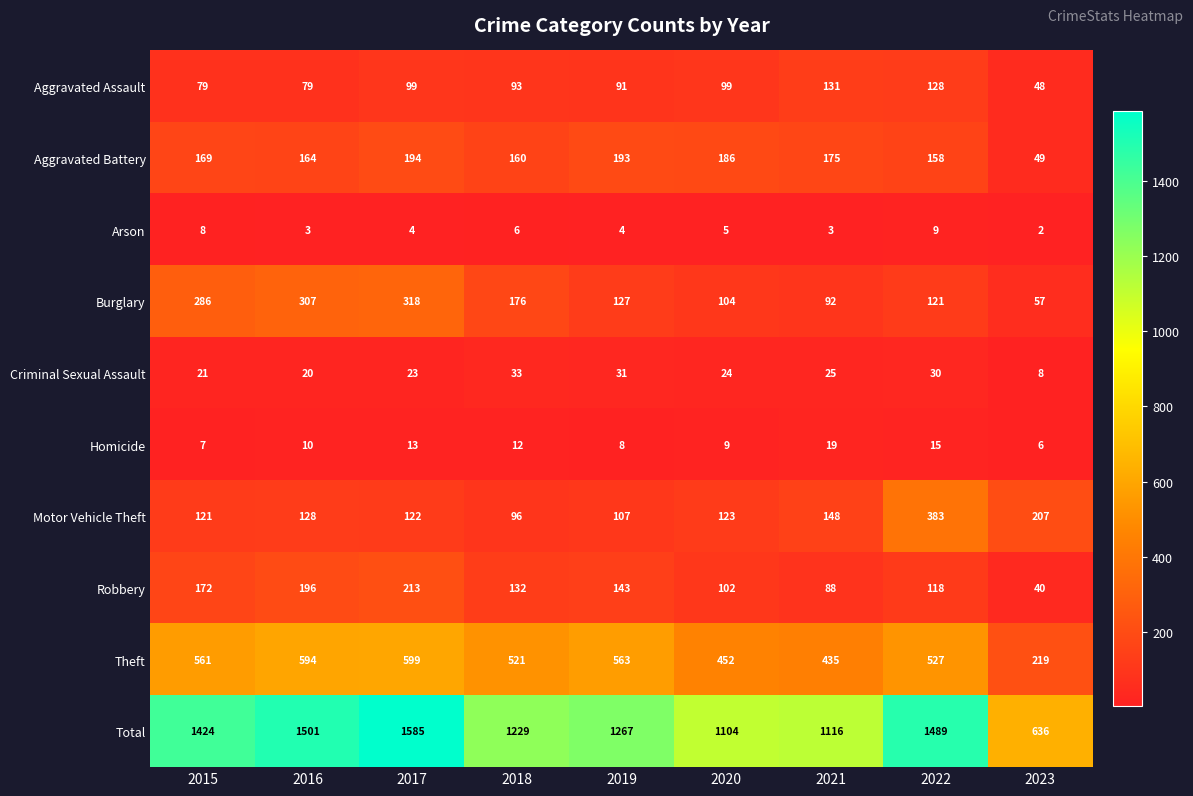

Which series has the largest range (max minus min)?

Total